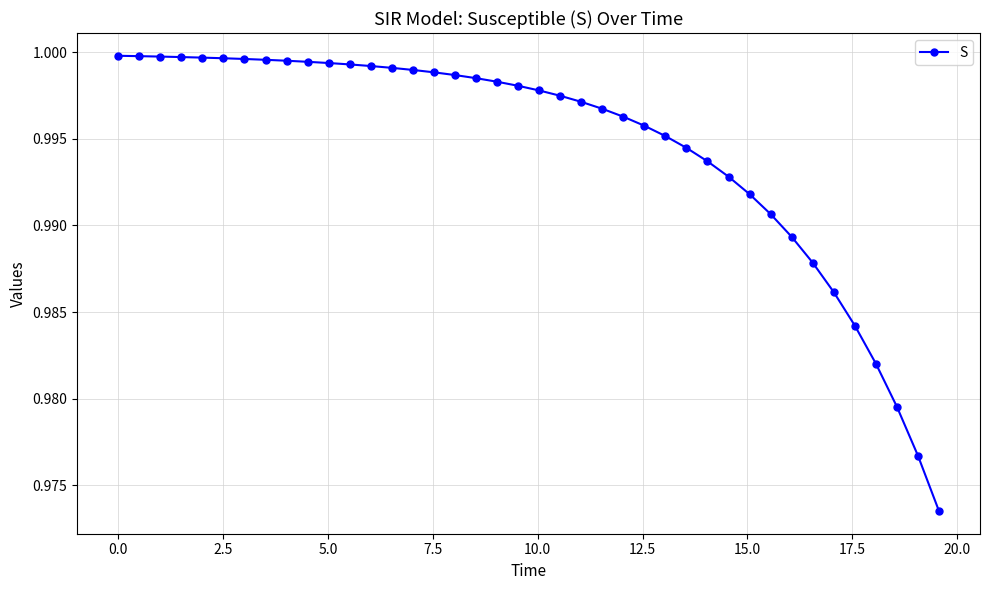

What is the sum of all values?

39.8